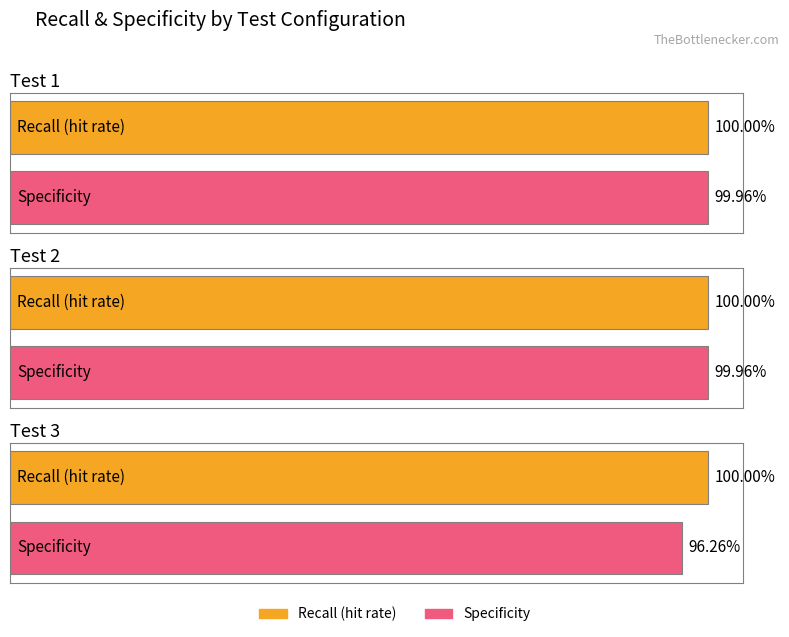

Is it true that Accuracy equals 0.3 at Test 3?

False